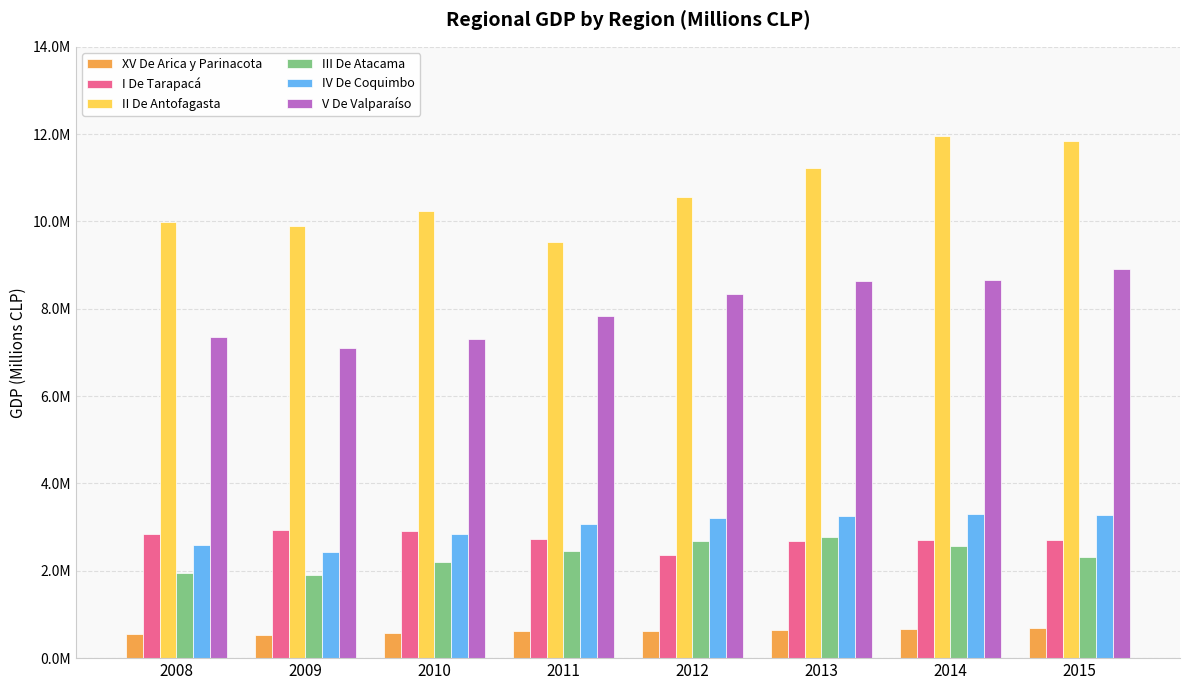

Is it true that IV De Coquimbo equals 875853 at 2008?

False